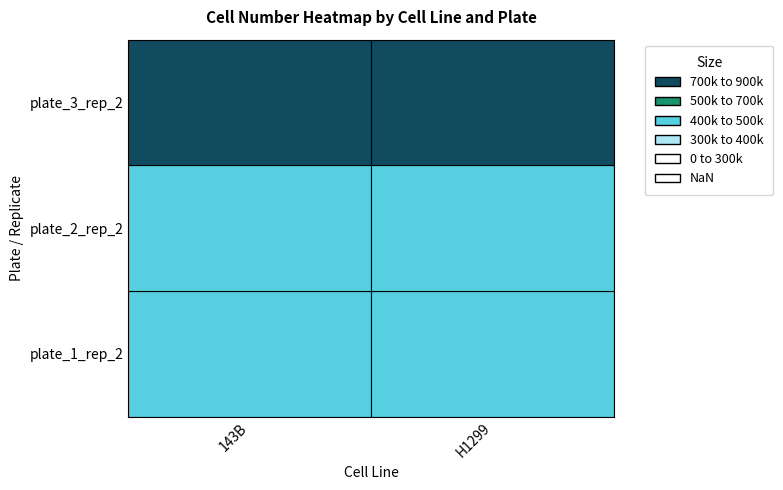

What is the difference between the maximum and minimum values in the H1299 series?

352333.3